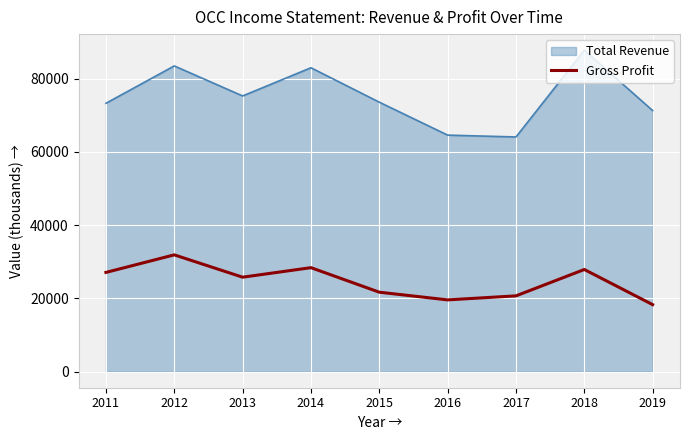

True or false: Total Revenue has a value of 40396 at 2015.

False